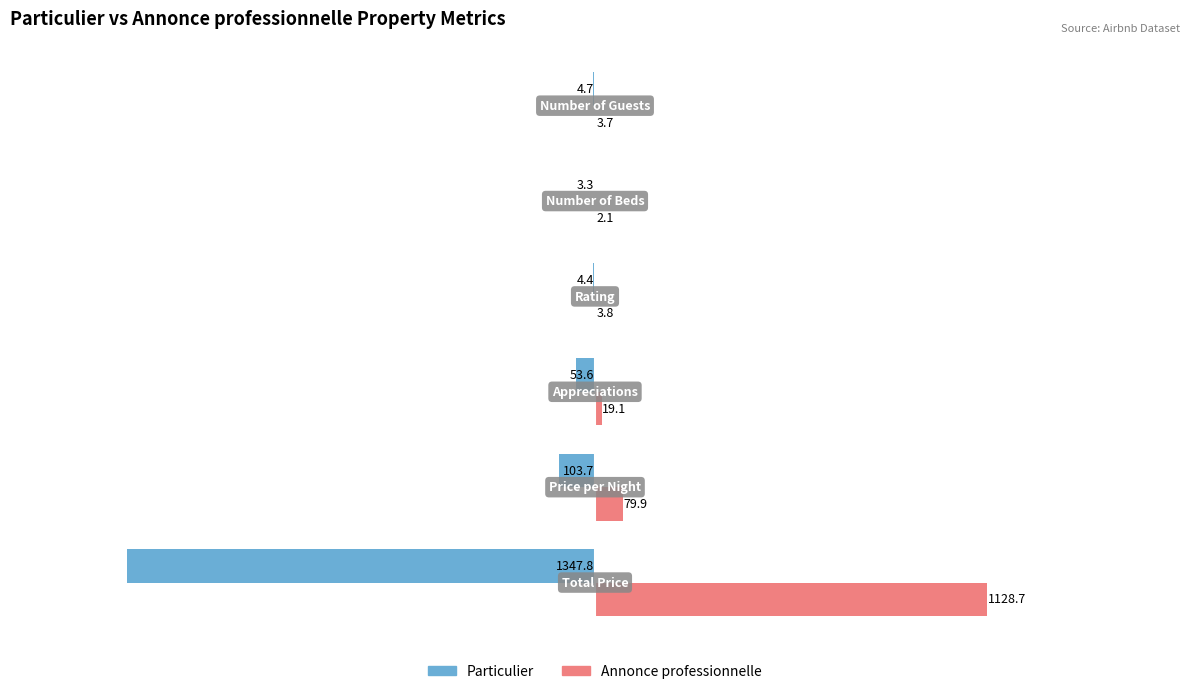

What is the sum of all Annonce professionnelle values?

1237.3